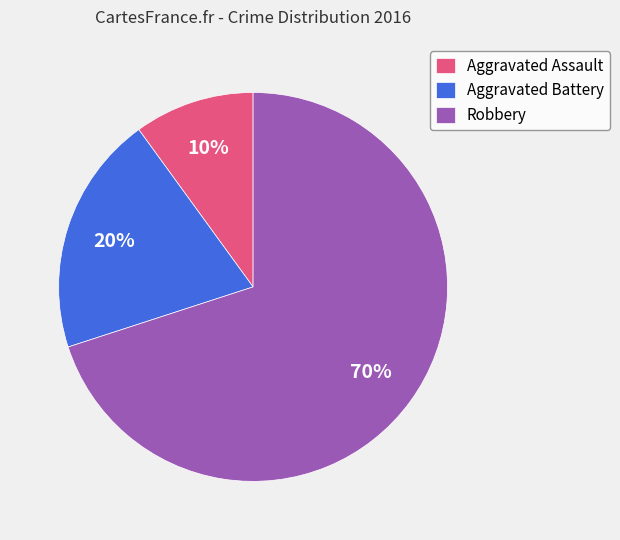

To the nearest percent, what percentage of the pie is Aggravated Battery?

20%